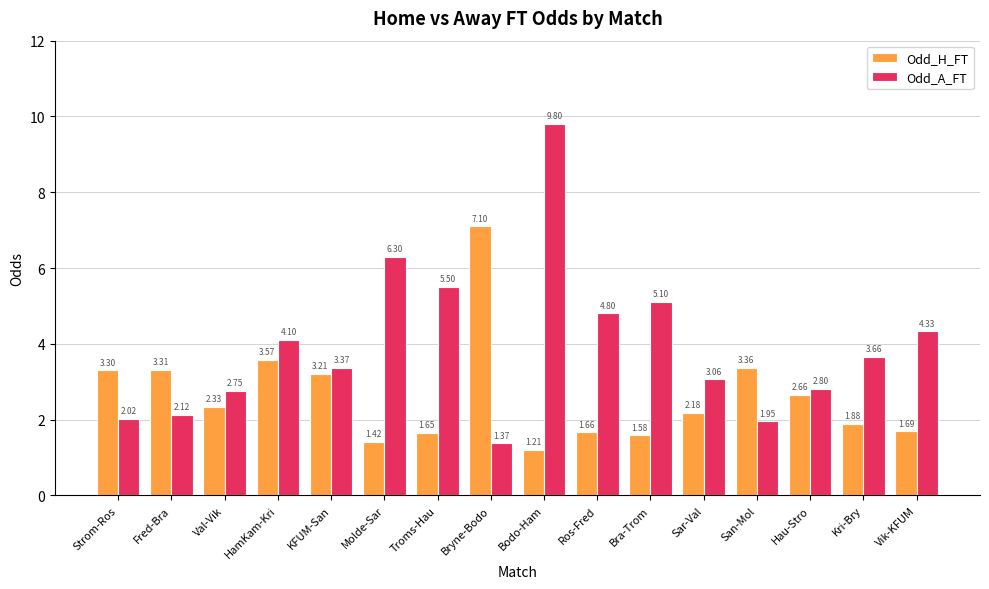

Which label corresponds to the smallest value in the chart?

Bodo-Ham